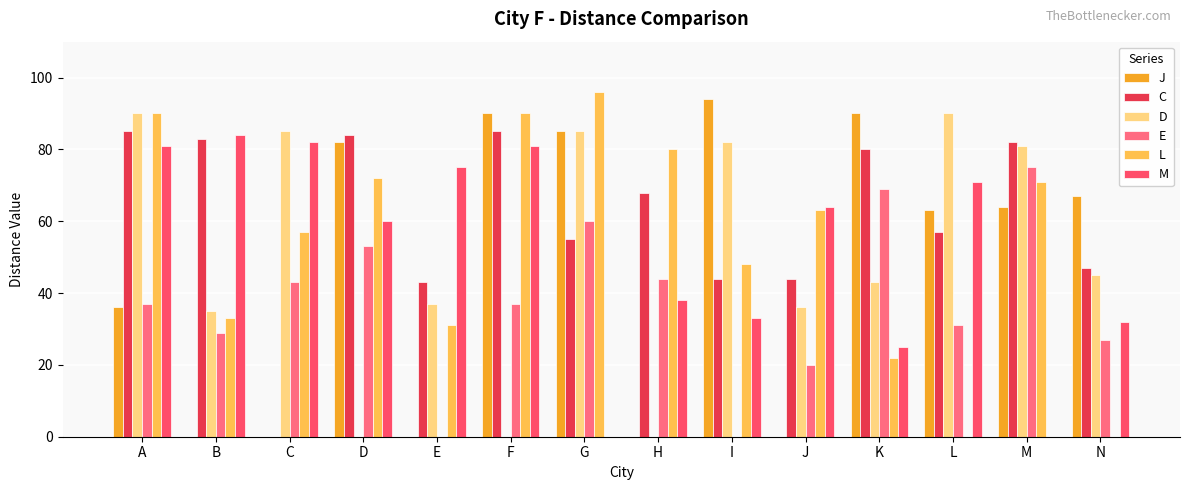

What is the value of the L bar at the 11th from the left?

22